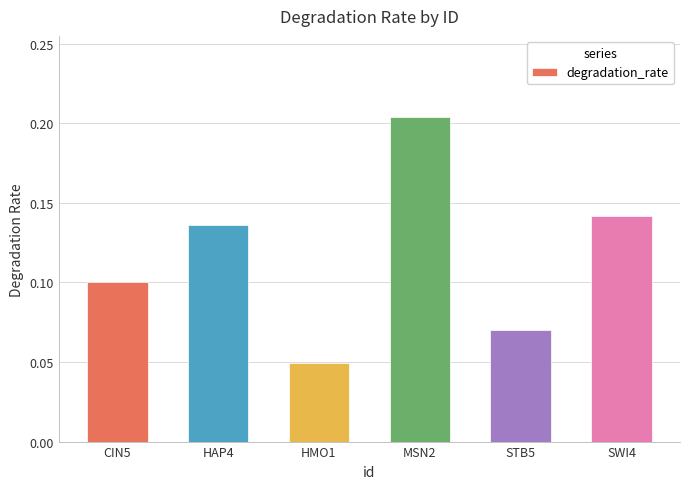

At which category does the chart reach its peak across all series?

MSN2